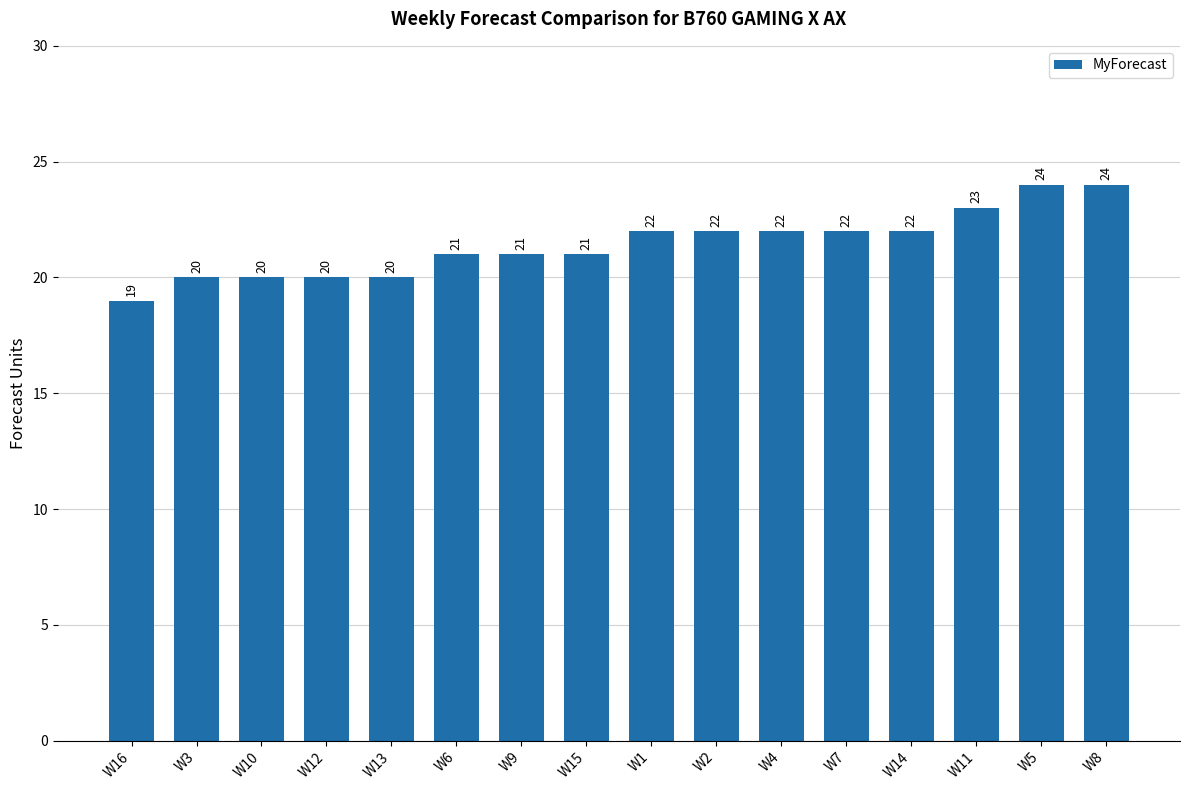

What is the difference between the maximum and minimum values?

5